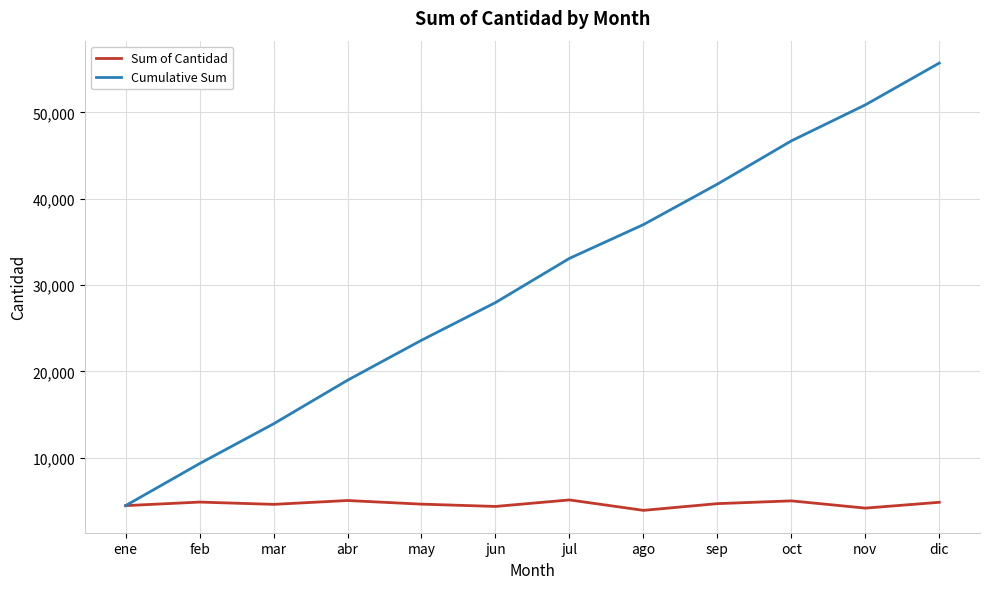

At which label does Cumulative Sum reach its minimum?

ene